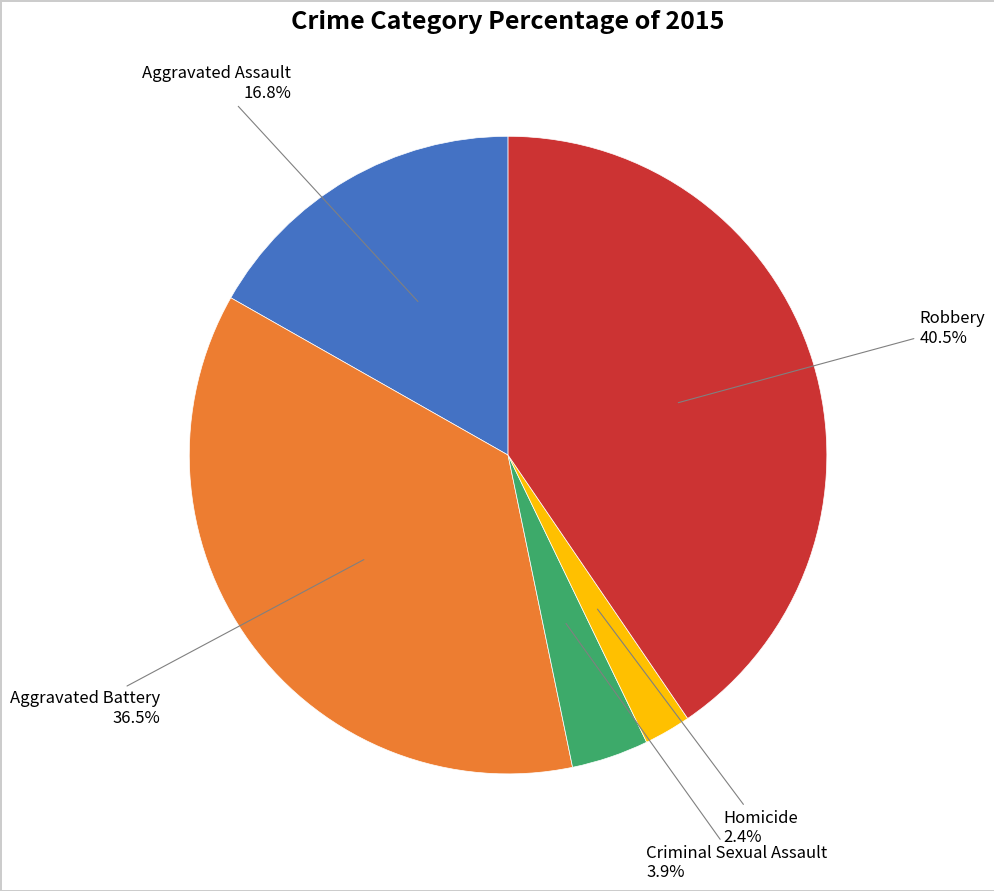

Does any single category account for the majority?

No